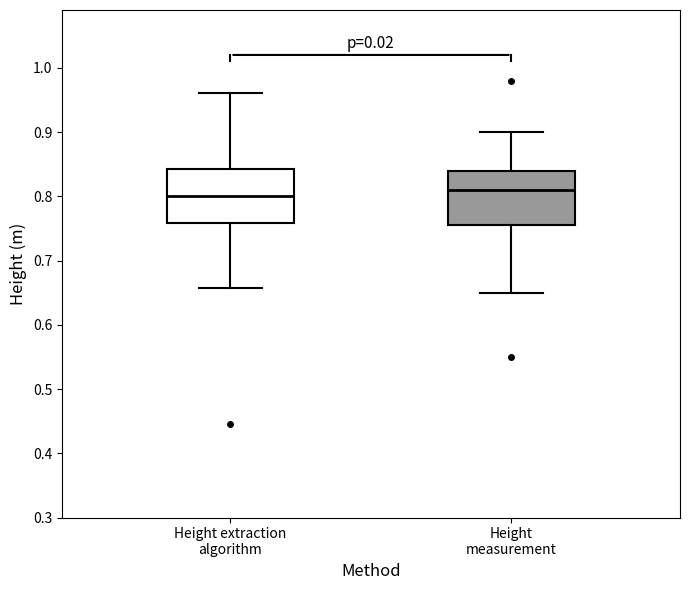

Reading left to right, read every box against the y-axis: the position of its median line, the range the box covers, and the ends of its whiskers. The values are not printed on the chart, so give them approximately, as read against the axis.

Height extraction algorithm: median 0.80, box 0.76 to 0.84, whiskers 0.66 to 0.96
Height measurement: median 0.81, box 0.76 to 0.84, whiskers 0.65 to 0.90